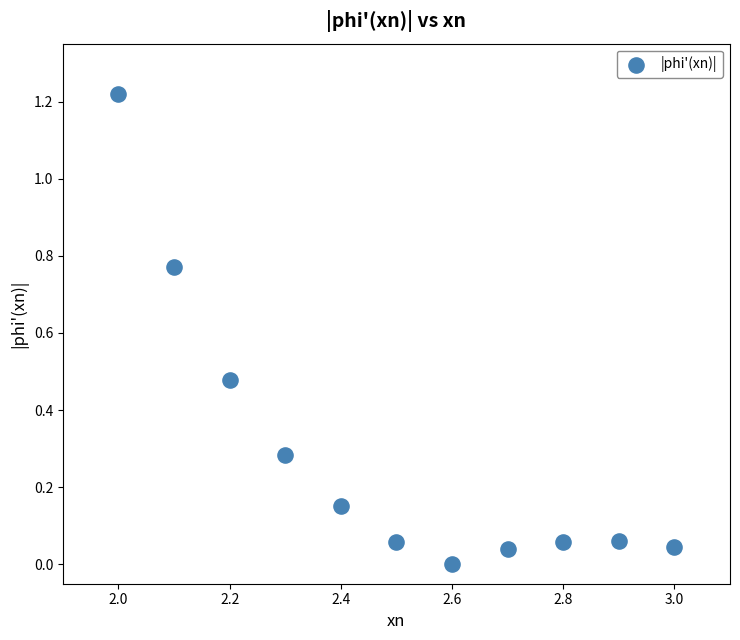

What is the average X value?

2.5